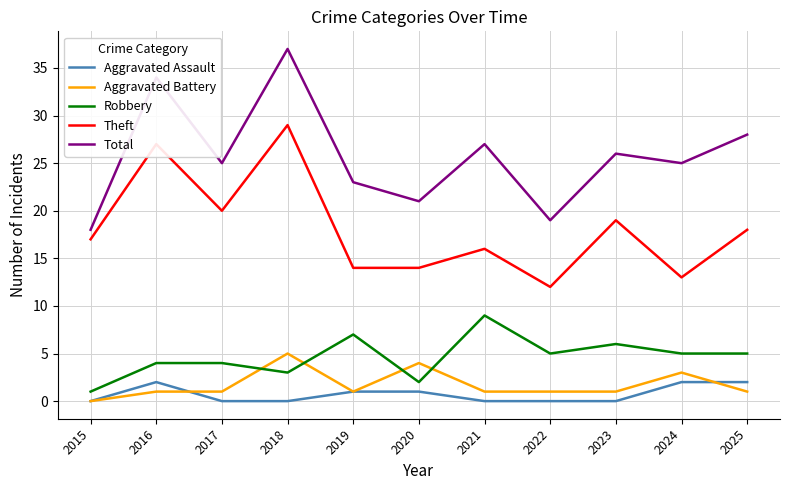

The value of Aggravated Battery at 2024 is 1. True or false?

False